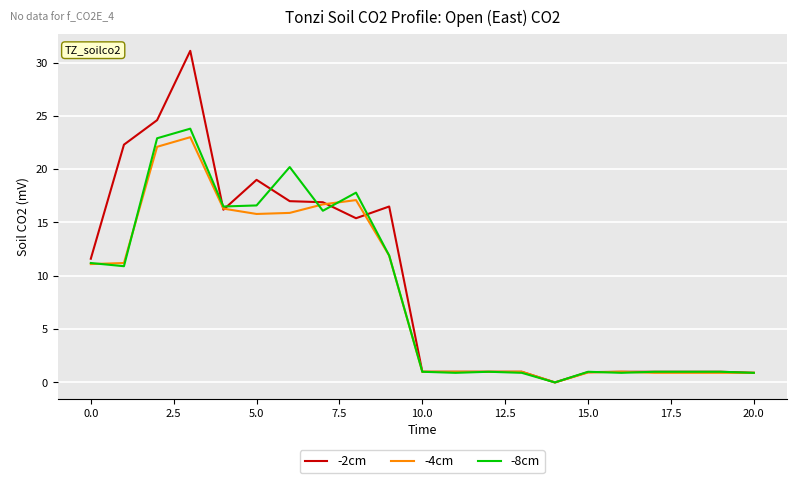

Which series has the widest spread of values?

-2cm